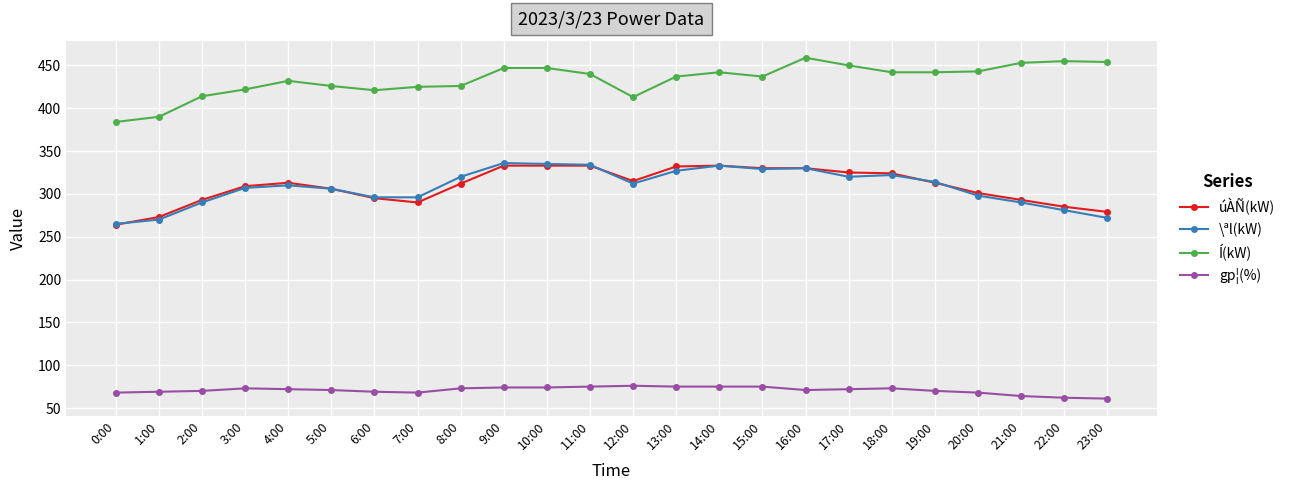

What is the label of the 12th point from the left?

11:00